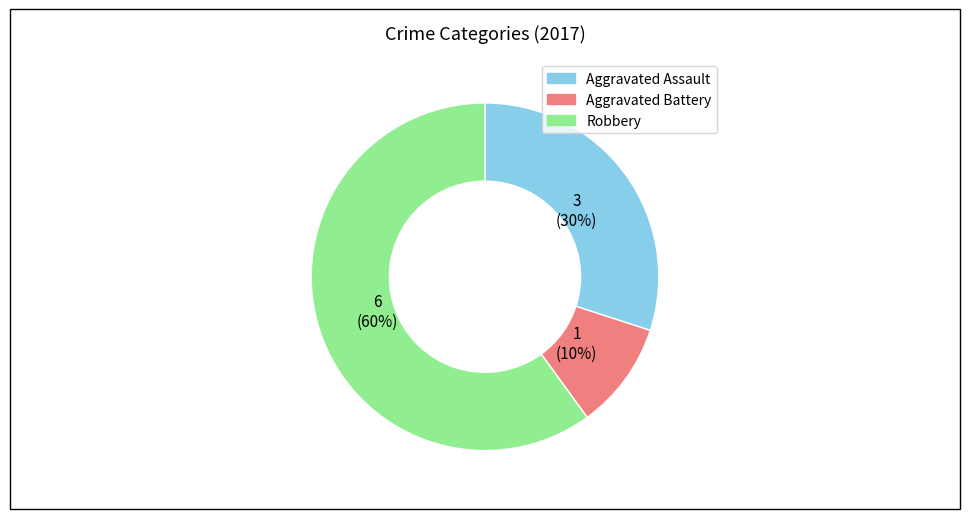

Between Robbery and Aggravated Battery, which is larger?

Robbery